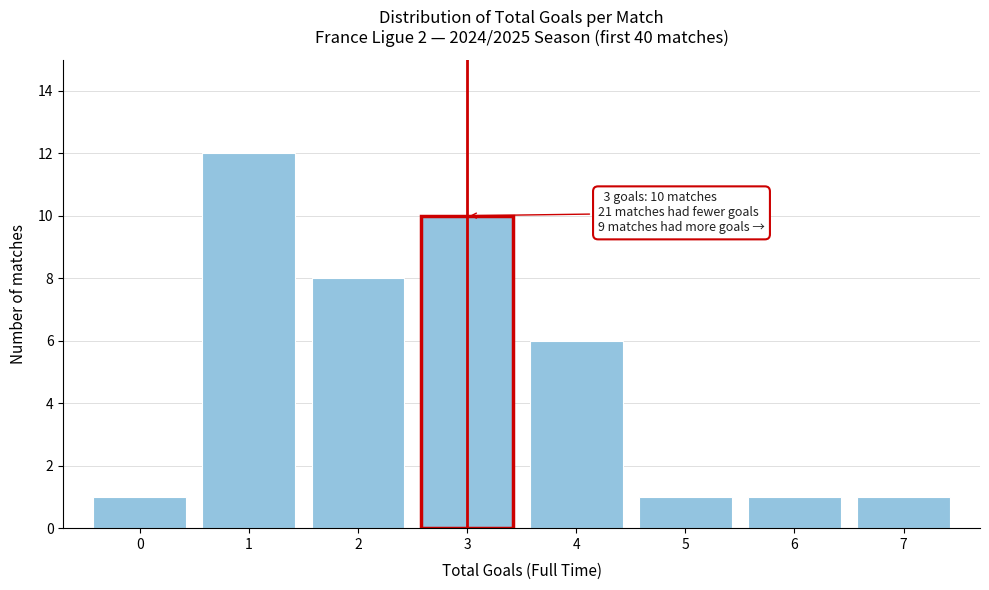

Which range on the x-axis has the tallest bar?

0.5 to 1.5